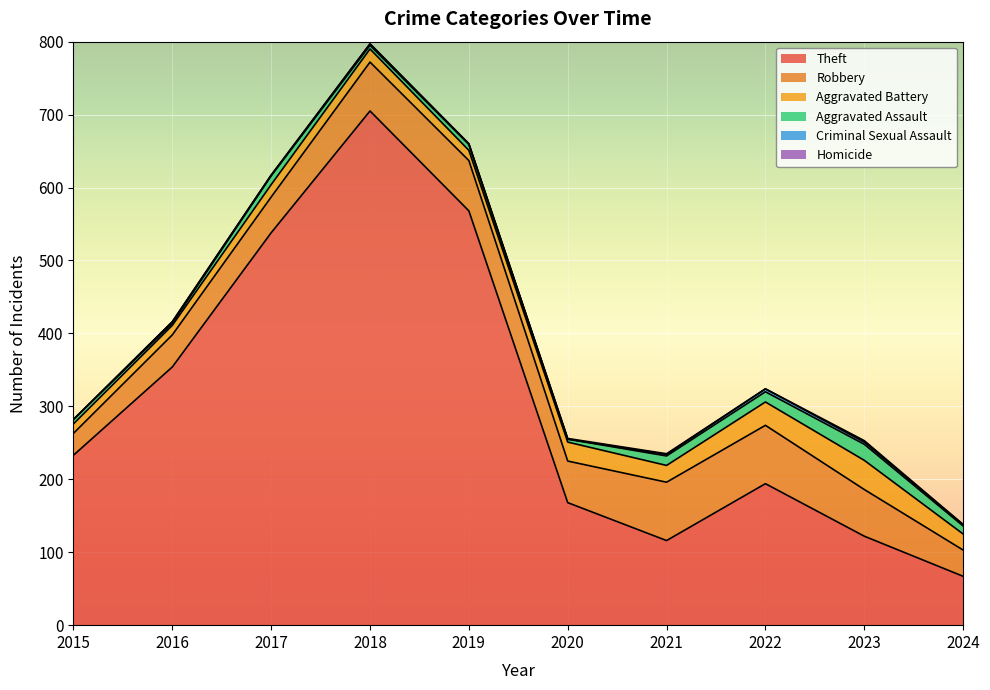

True or false: Criminal Sexual Assault has more than 2 points higher than both neighbors.

True